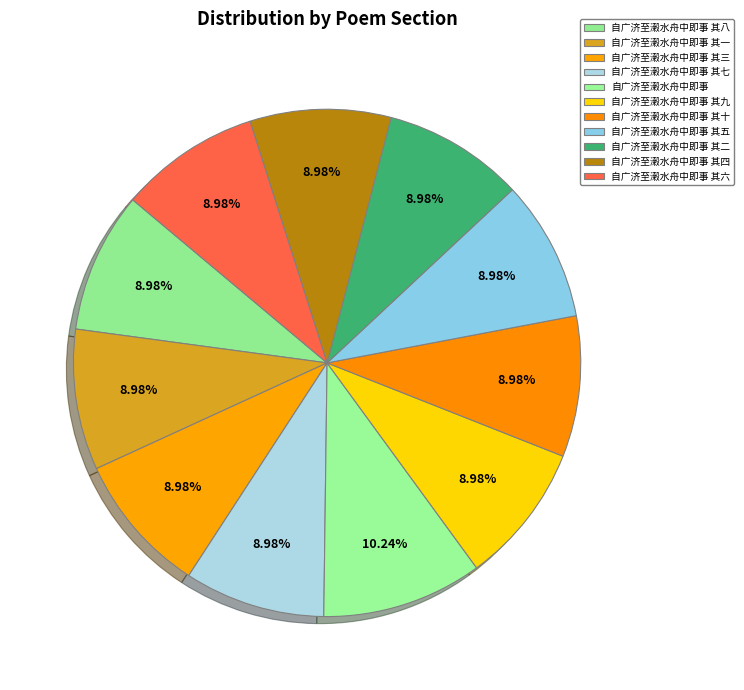

Does 自广济至濲水舟中即事 其五 represent more than half of the total?

No